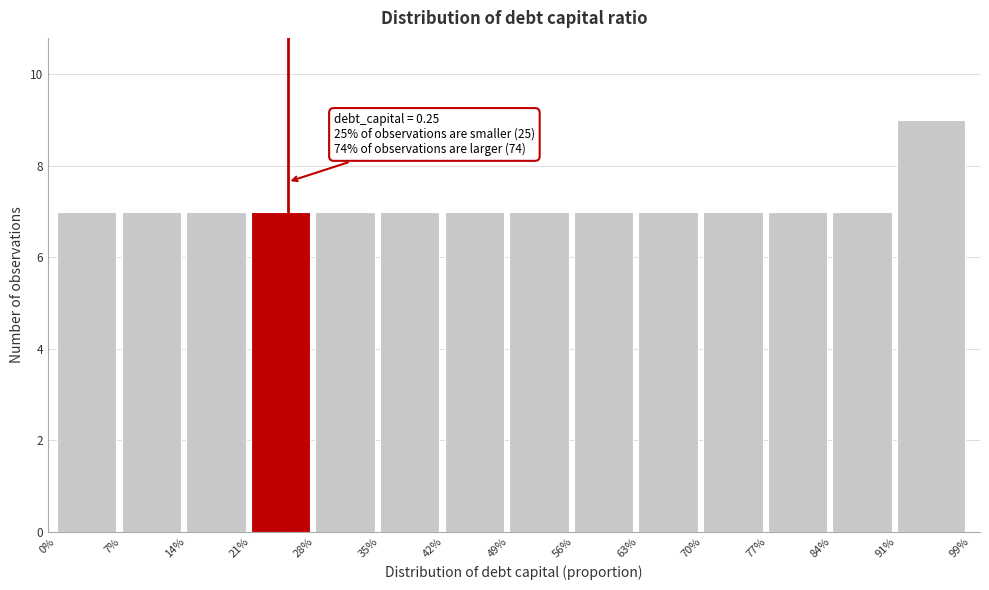

Reading left to right, transcribe all the data shown in this chart.

7	7	7	7	7	7	7	7	7	7	7	7	7	9